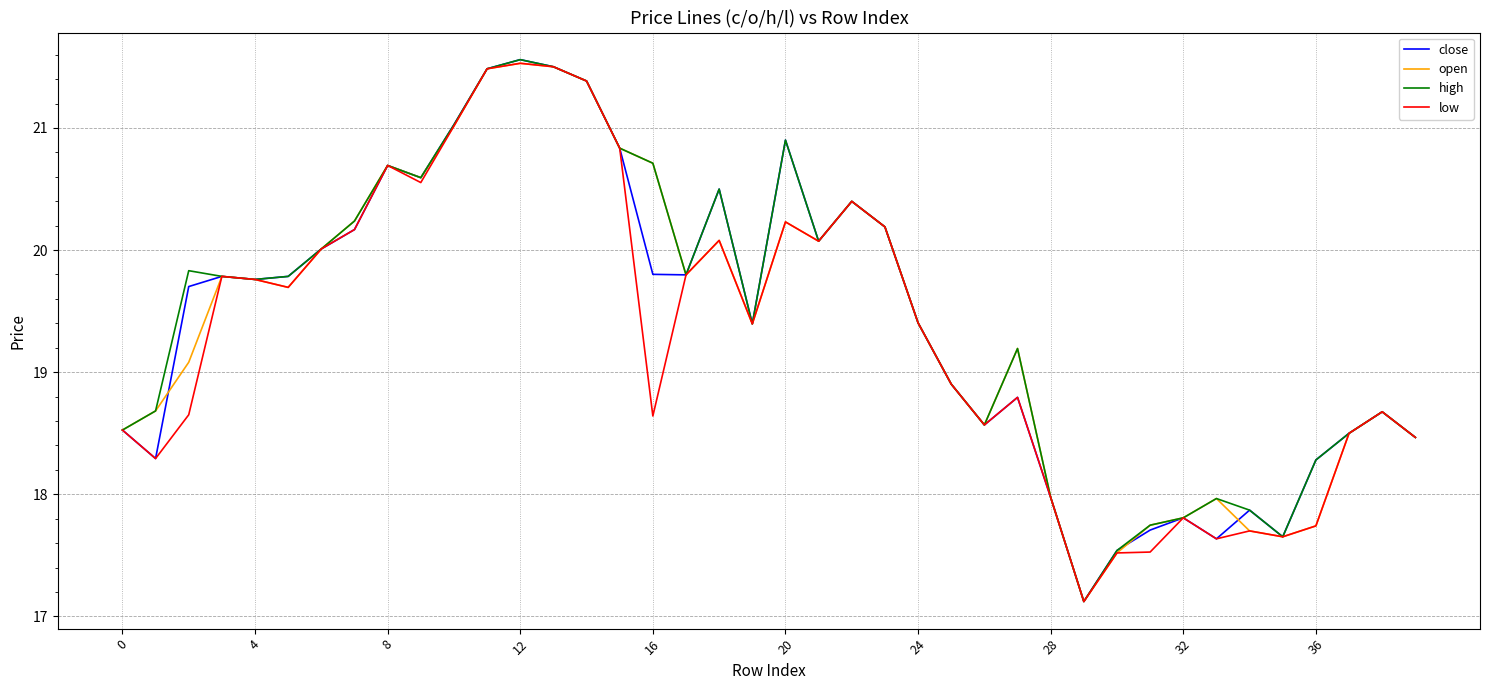

What is the maximum value for high?

21.6